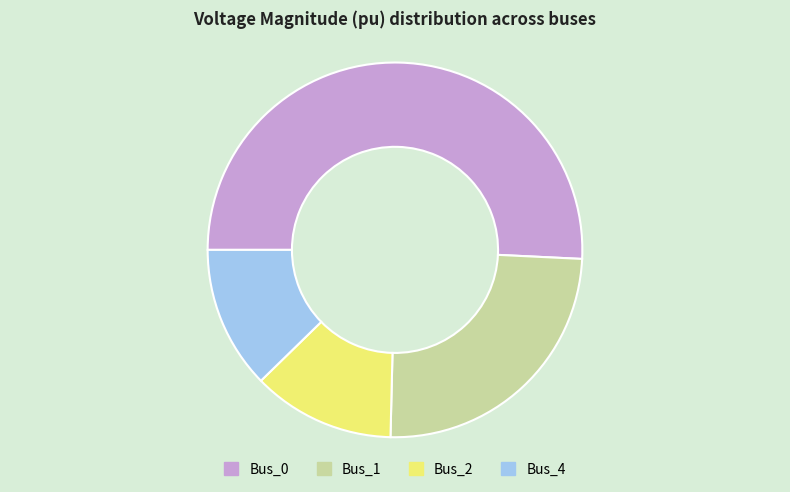

Is the sum of Bus_2 and Bus_0 greater than half?

Yes